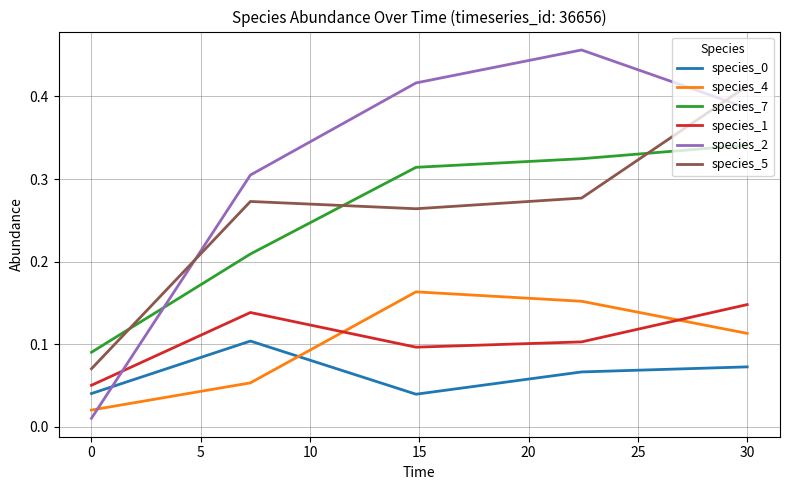

Which series has the largest range (max minus min)?

species_2